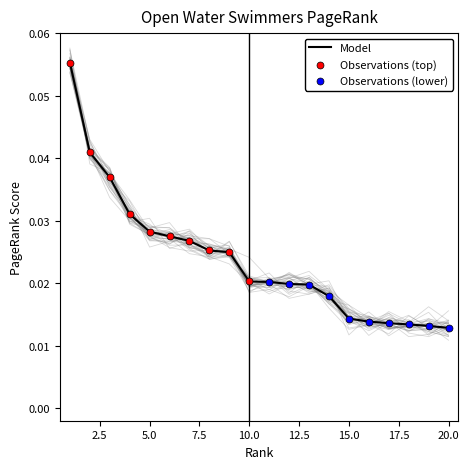

Between 8 and 15, which is larger?

8